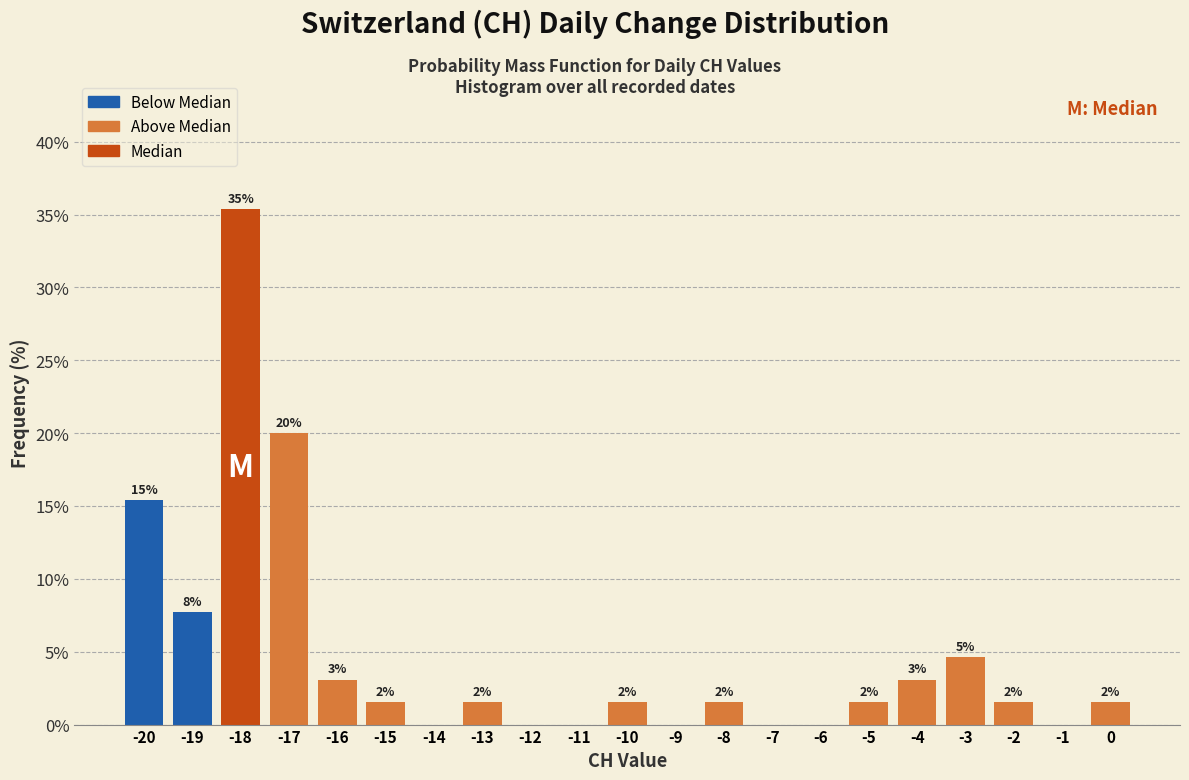

Are the bars horizontal?

No